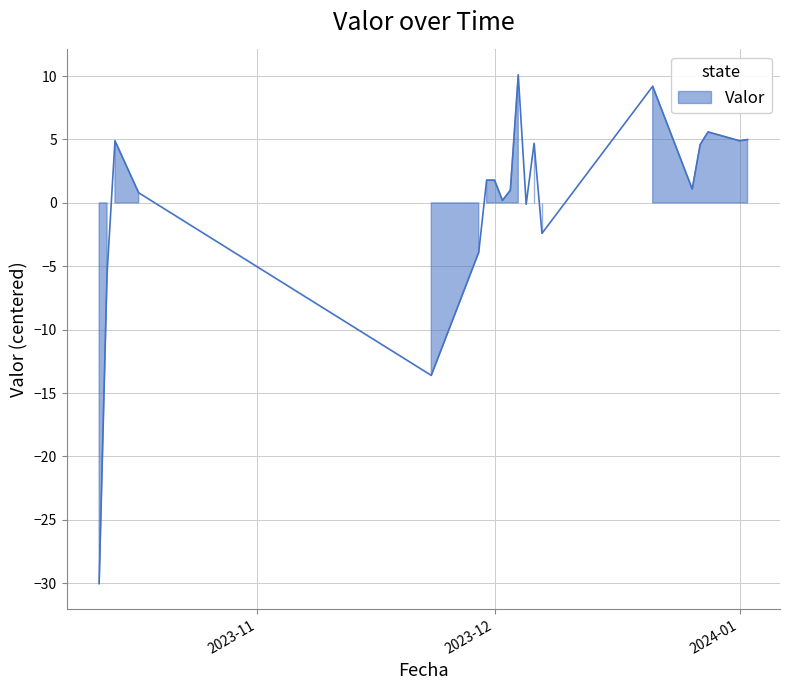

Where does the data first go above 1?

2023-10-14